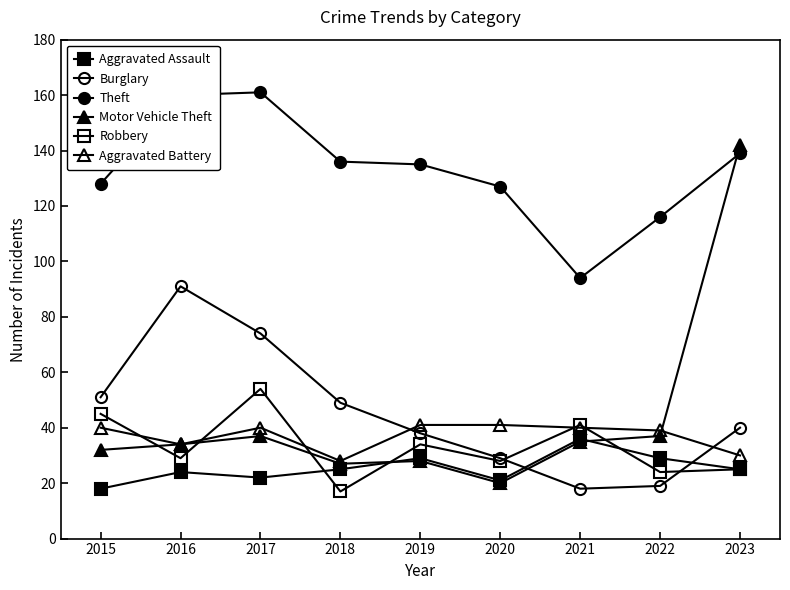

What is the value of the Theft point at the 3rd from the left?

161